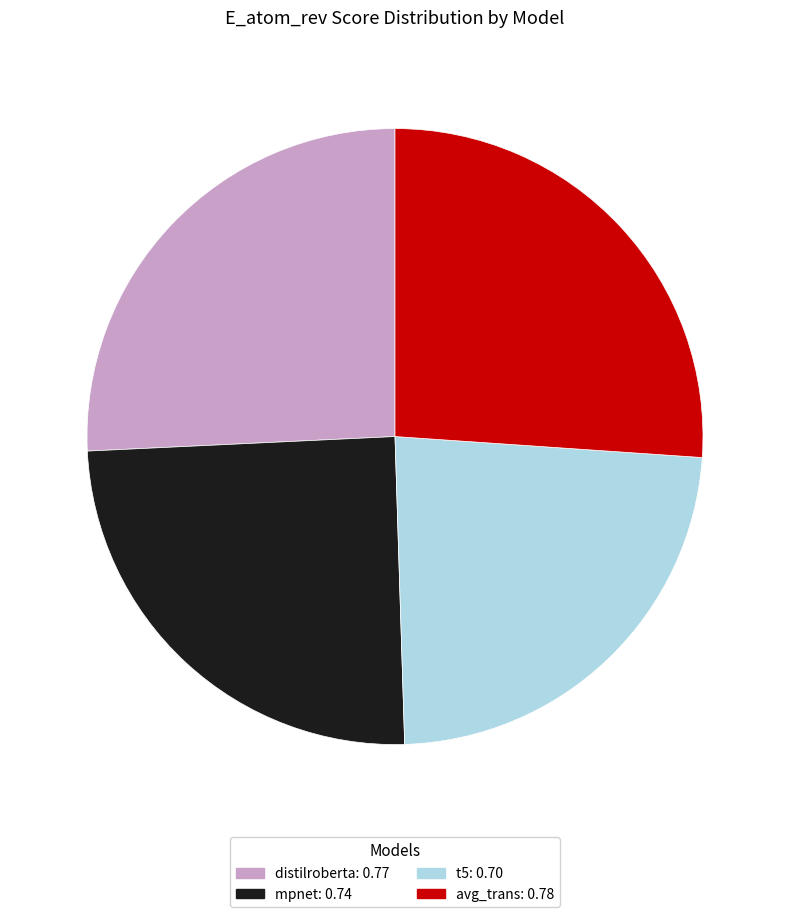

Which has a higher value, avg_trans: 0.78 or mpnet: 0.74?

avg_trans: 0.78